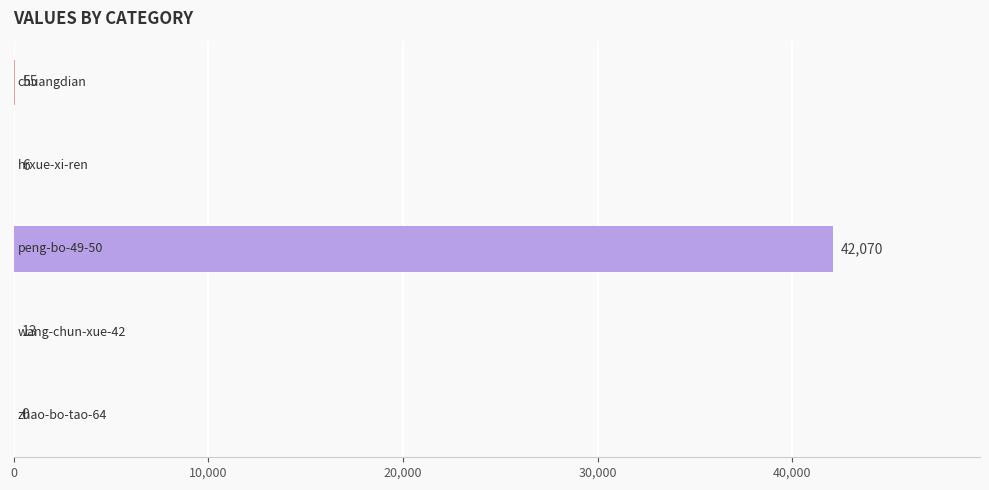

What is the greatest value displayed?

42070